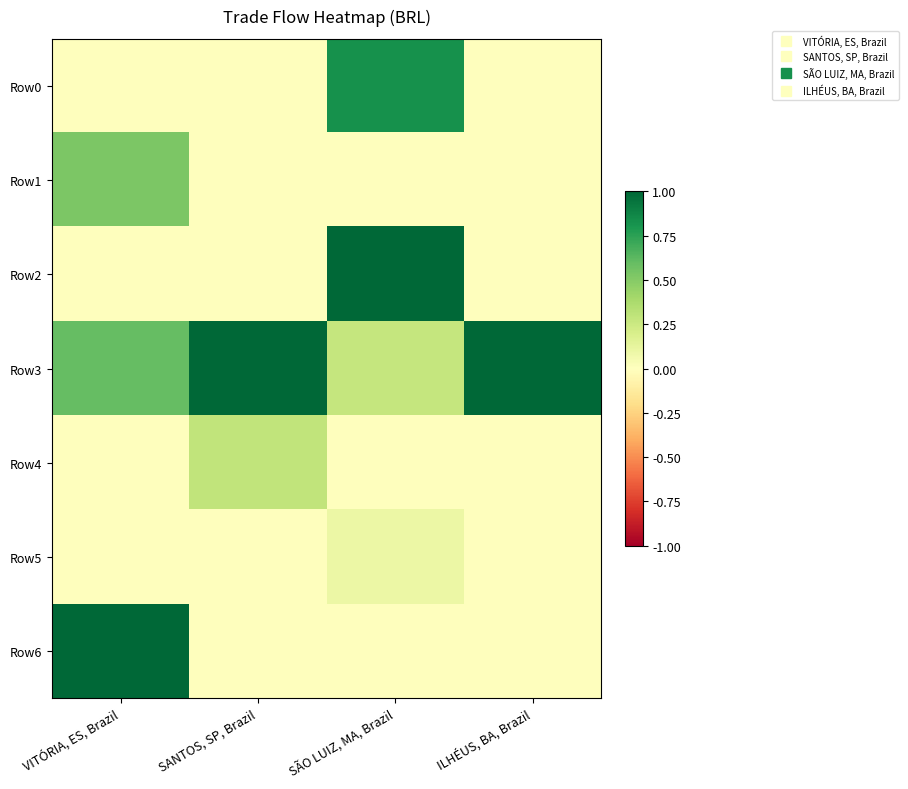

Reading left to right, list all the values displayed in this chart.

Row0: VITÓRIA, ES, Brazil=0.0	SANTOS, SP, Brazil=0.0	SÃO LUIZ, MA, Brazil=0.8	ILHÉUS, BA, Brazil=0.0
Row1: VITÓRIA, ES, Brazil=0.5	SANTOS, SP, Brazil=0.0	SÃO LUIZ, MA, Brazil=0.0	ILHÉUS, BA, Brazil=0.0
Row2: VITÓRIA, ES, Brazil=0.0	SANTOS, SP, Brazil=0.0	SÃO LUIZ, MA, Brazil=1.0	ILHÉUS, BA, Brazil=0.0
Row3: VITÓRIA, ES, Brazil=0.6	SANTOS, SP, Brazil=1.0	SÃO LUIZ, MA, Brazil=0.3	ILHÉUS, BA, Brazil=1.0
Row4: VITÓRIA, ES, Brazil=0.0	SANTOS, SP, Brazil=0.3	SÃO LUIZ, MA, Brazil=0.0	ILHÉUS, BA, Brazil=0.0
Row5: VITÓRIA, ES, Brazil=0.0	SANTOS, SP, Brazil=0.0	SÃO LUIZ, MA, Brazil=0.1	ILHÉUS, BA, Brazil=0.0
Row6: VITÓRIA, ES, Brazil=1.0	SANTOS, SP, Brazil=0.0	SÃO LUIZ, MA, Brazil=0.0	ILHÉUS, BA, Brazil=0.0